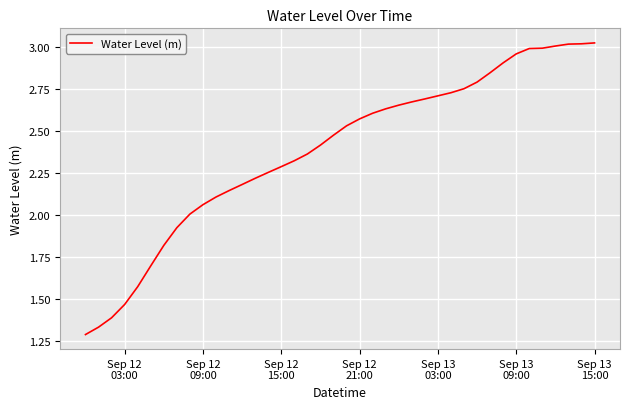

Reading left to right, extract all data points from this chart.

1.3	1.3	1.4	1.5	1.6	1.7	1.8	1.9	2.0	2.1	2.1	2.1	2.2	2.2	2.3	2.3	2.3	2.4	2.4	2.5	2.5	2.6	2.6	2.6	2.7	2.7	2.7	2.7	2.7	2.8	2.8	2.8	2.9	3.0	3.0	3.0	3.0	3.0	3.0	3.0